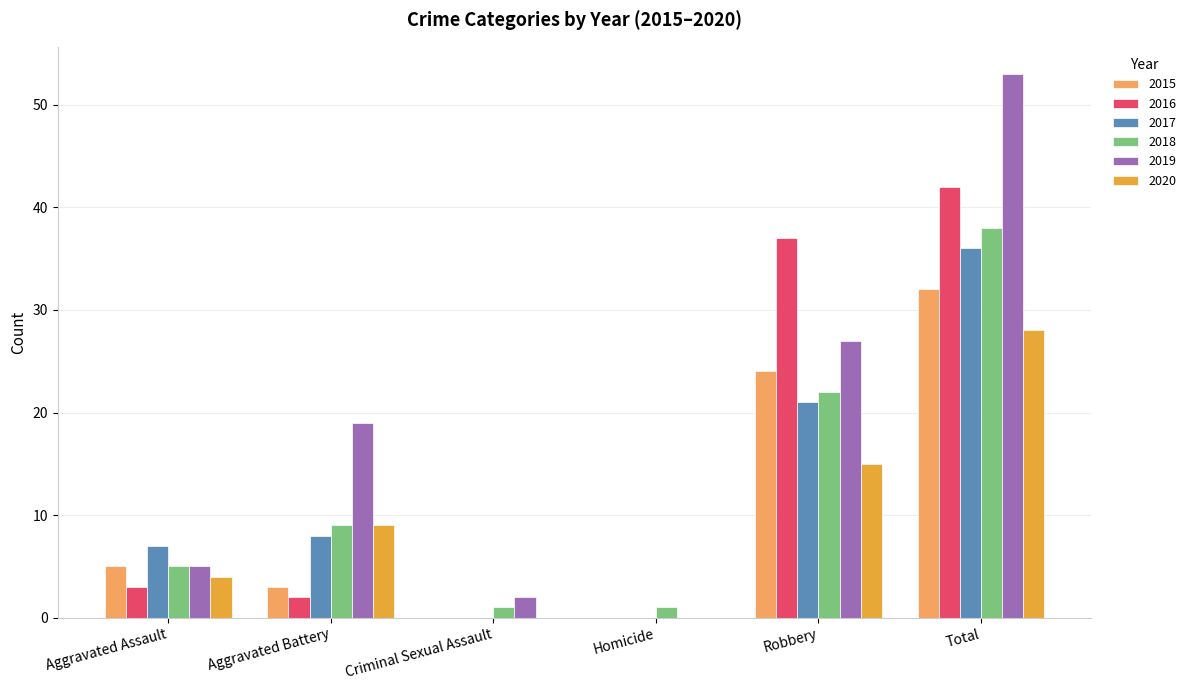

Which series changed the most between Aggravated Battery and Robbery?

2016